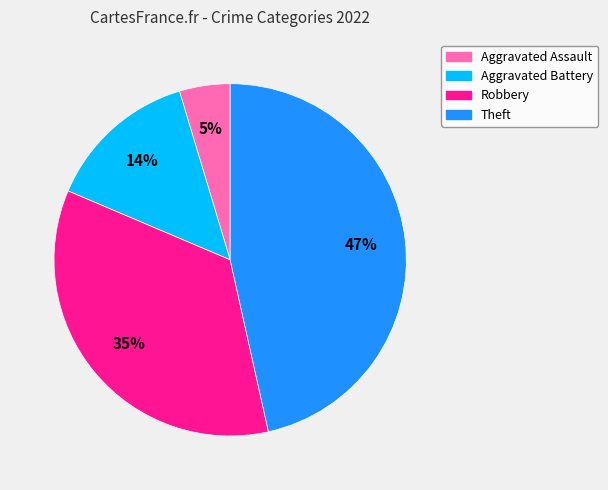

Between Theft and Aggravated Assault, which is larger?

Theft